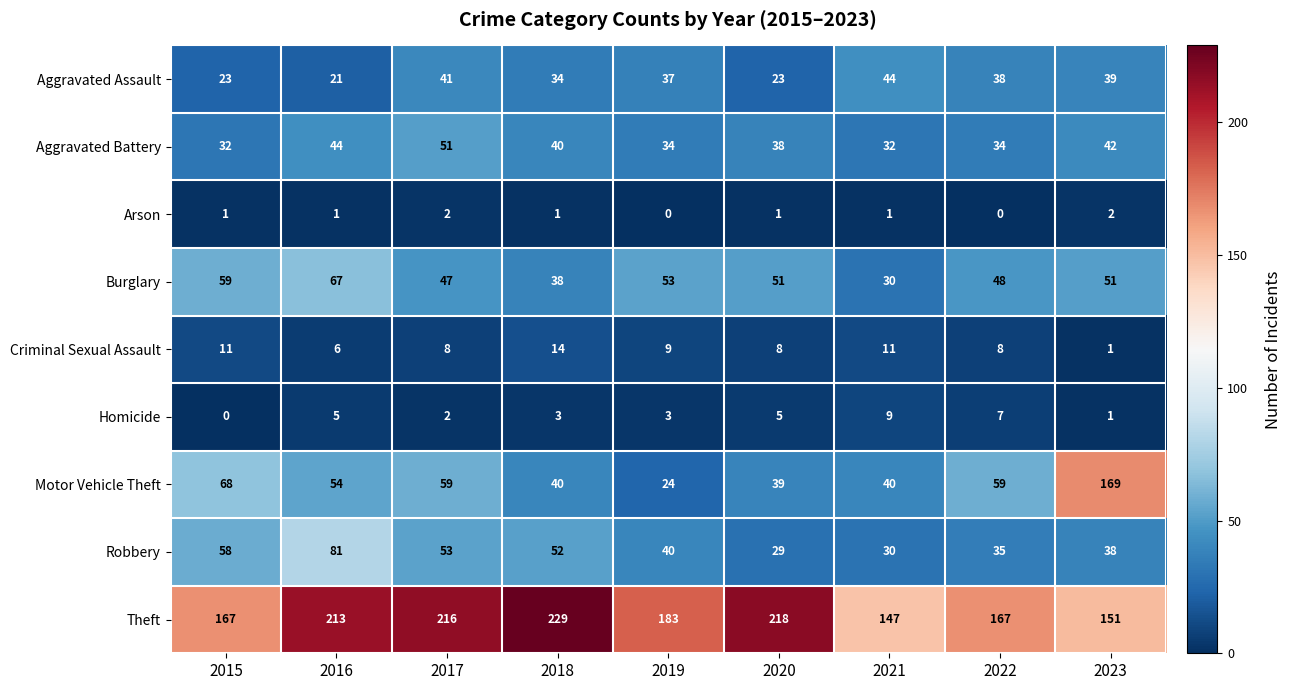

What is the difference between the maximum and minimum values in the Criminal Sexual Assault series?

13